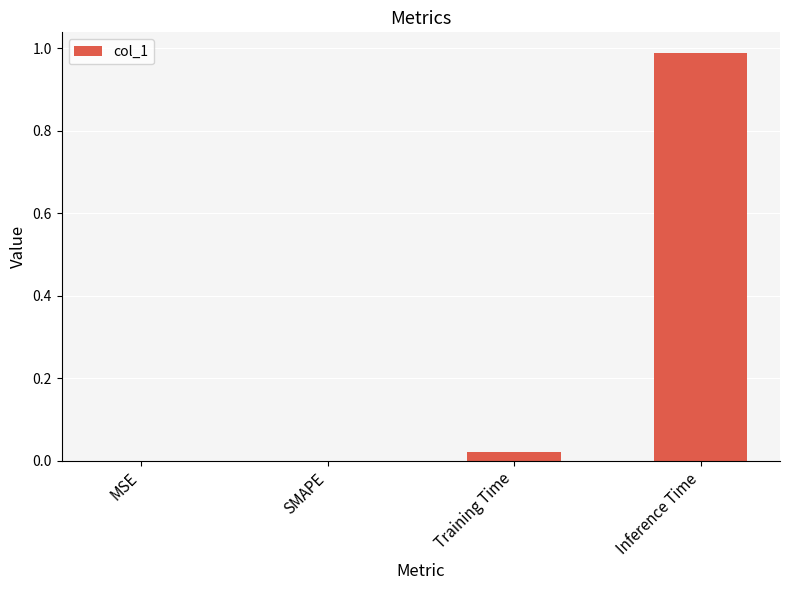

Read the value at Inference Time.

1.0